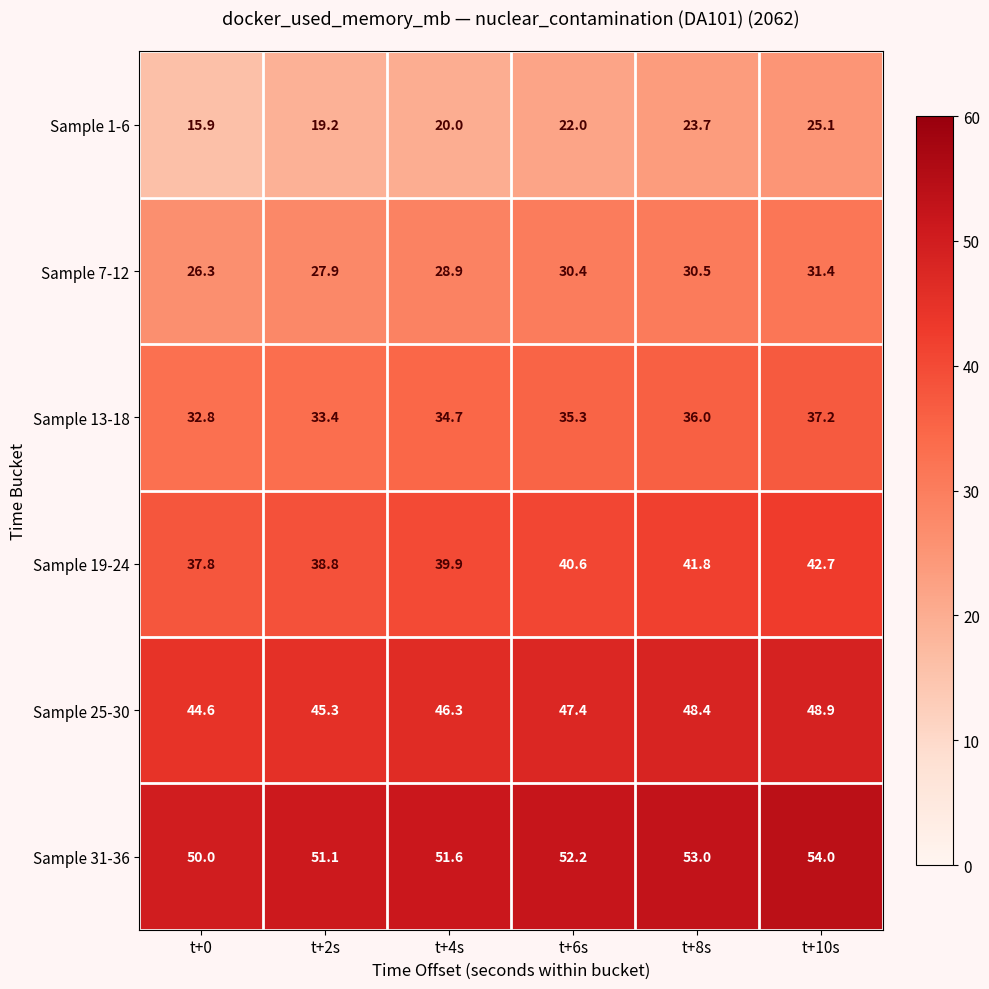

At which label does Sample 19-24 first exceed 40?

t+6s